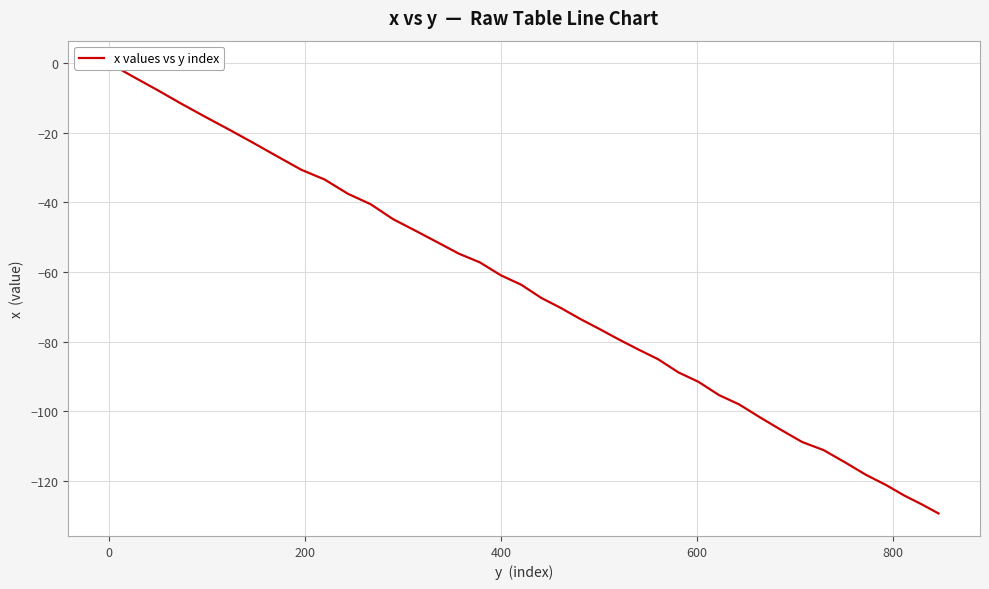

Reading left to right, transcribe all the data shown in this chart.

0.0	-3.9	-7.7	-11.6	-15.4	-19.1	-22.9	-26.8	-30.6	-33.4	-37.5	-40.5	-44.8	-48.1	-51.4	-54.7	-57.2	-60.9	-63.6	-67.4	-70.3	-73.4	-76.3	-79.3	-82.2	-85.0	-88.8	-91.5	-95.3	-98.0	-101.7	-105.3	-108.8	-111.1	-114.6	-118.2	-121.1	-124.2	-126.7	-129.3